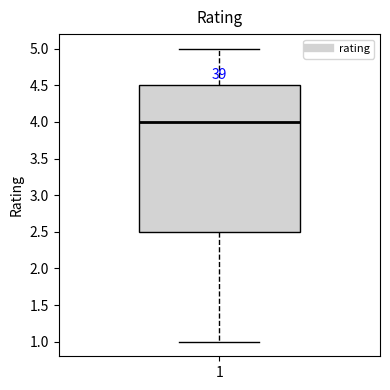

Read this box plot against the y-axis: the position of the median line, the range covered by the box, and the ends of both whiskers. The values are not printed on the chart, so give them approximately, as read against the axis.

median 4.0, box 2.5 to 4.5, whiskers 1.0 to 5.0